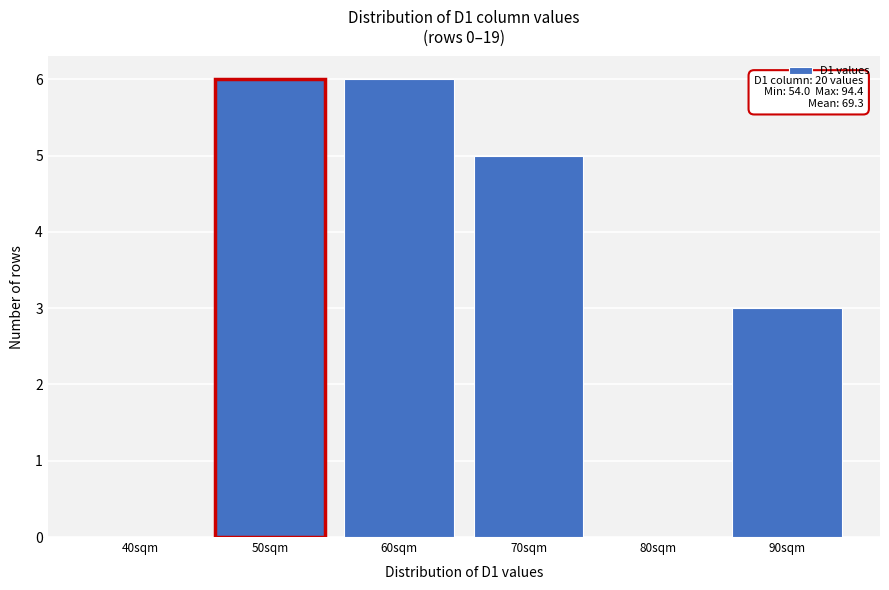

Reading left to right, extract all data points from this chart.

40sqm=0	50sqm=6	60sqm=6	70sqm=5	80sqm=0	90sqm=3